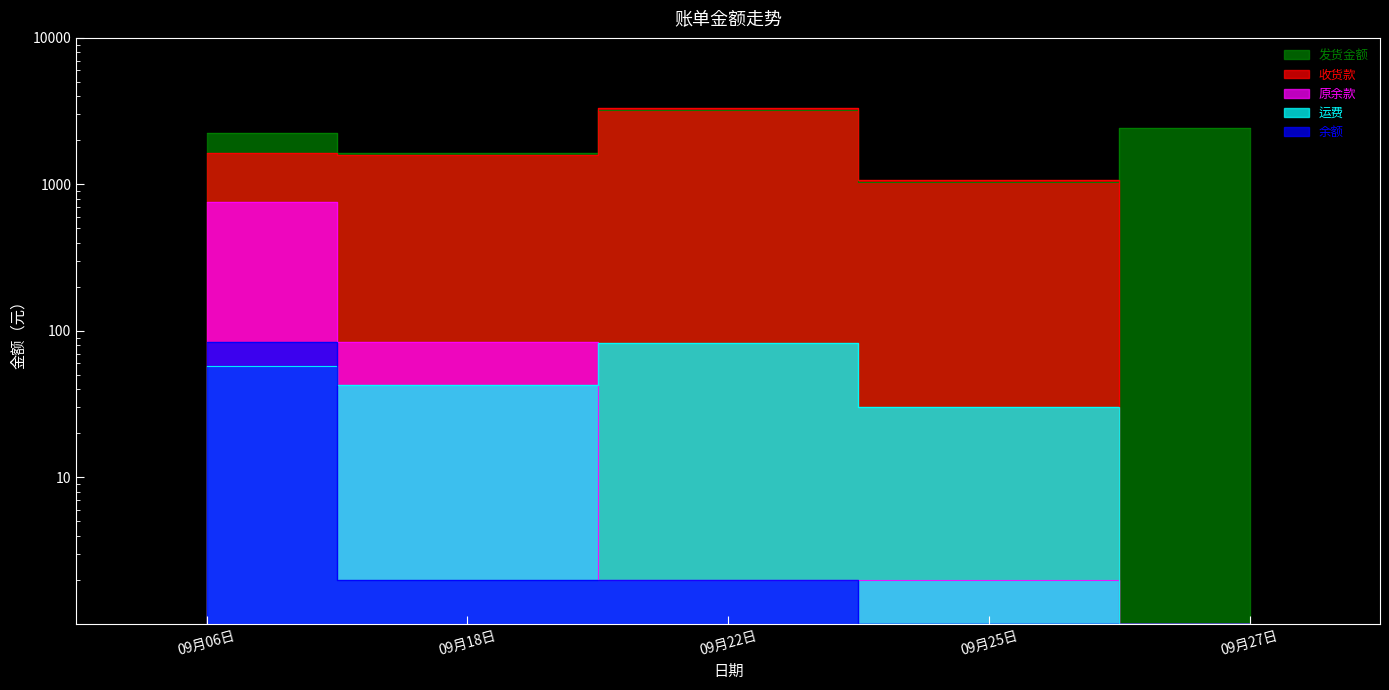

What is the minimum value for 运费?

1